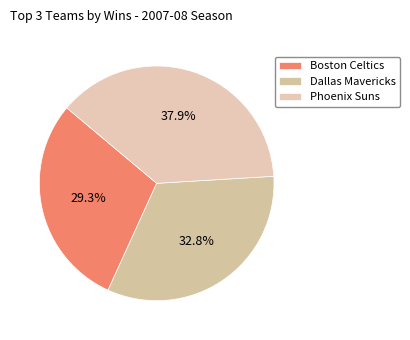

Count the number of slices in the pie.

3